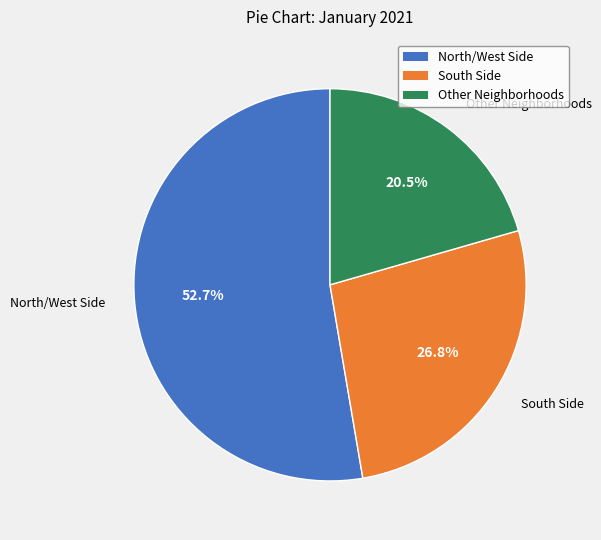

Is there any slice that represents more than half of the pie?

Yes